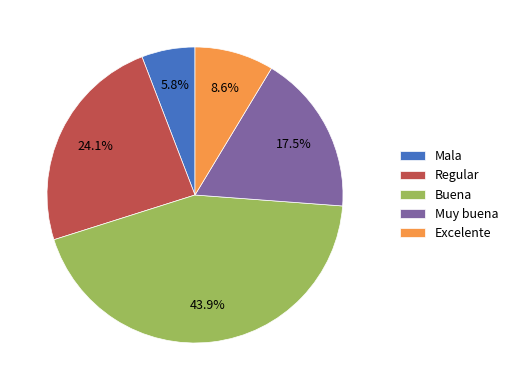

Approximately how many times larger is the value at Mala compared to Regular?

0.2